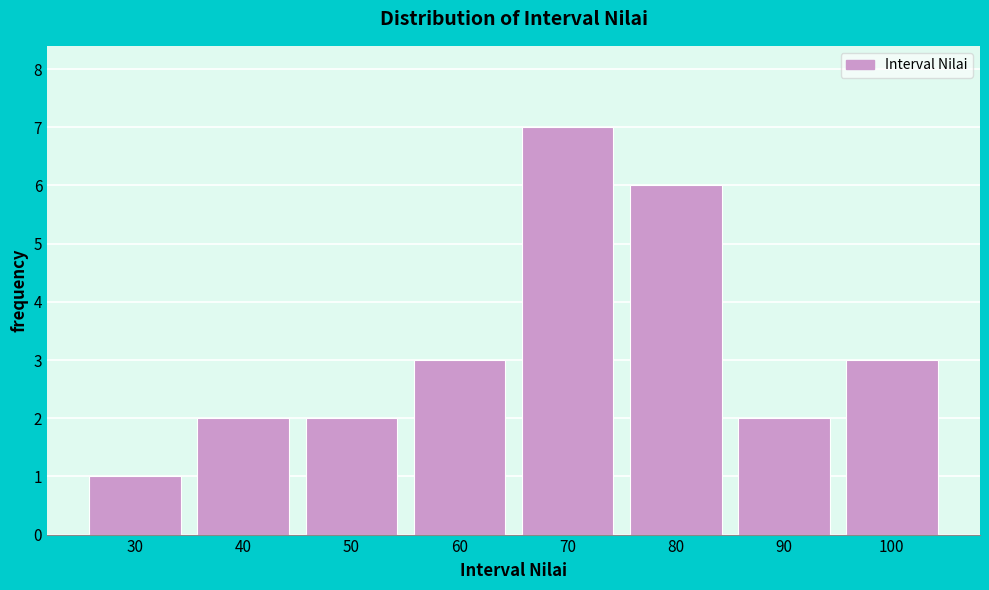

Reading right to left, what are all the values shown in this chart?

100=3	90=2	80=6	70=7	60=3	50=2	40=2	30=1